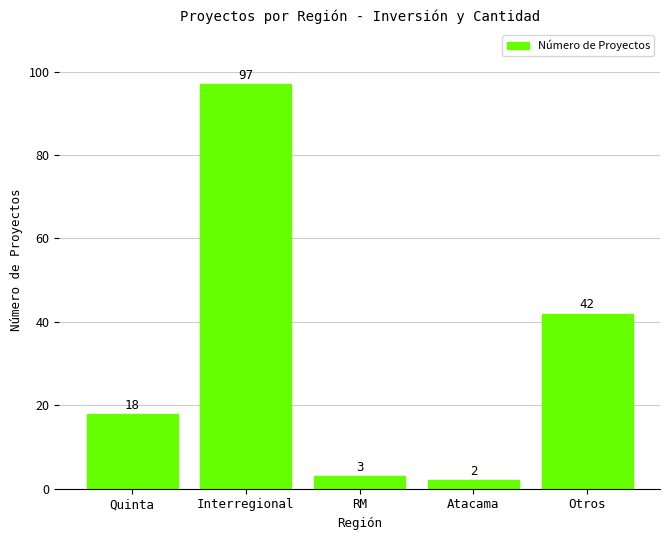

List the labels in order of value, largest first.

Interregional, Otros, Quinta, RM, Atacama